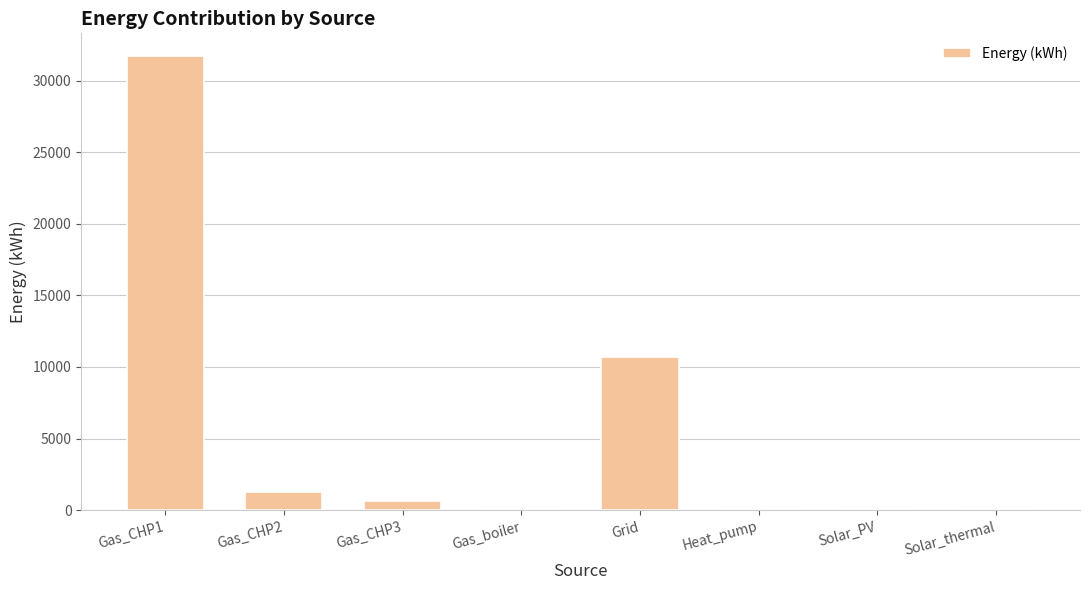

What is the change in value from Gas_CHP2 to Solar_PV?

-1248.5